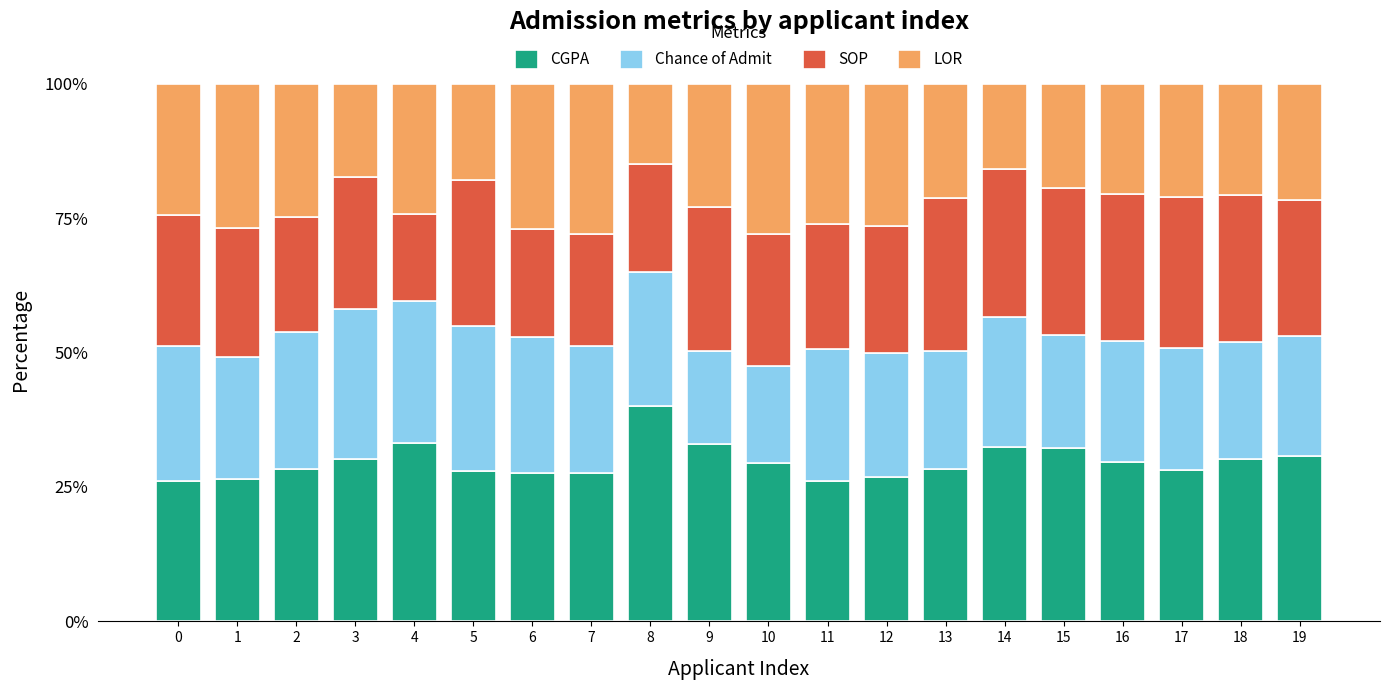

What is the total value across all series at 17?

100.0